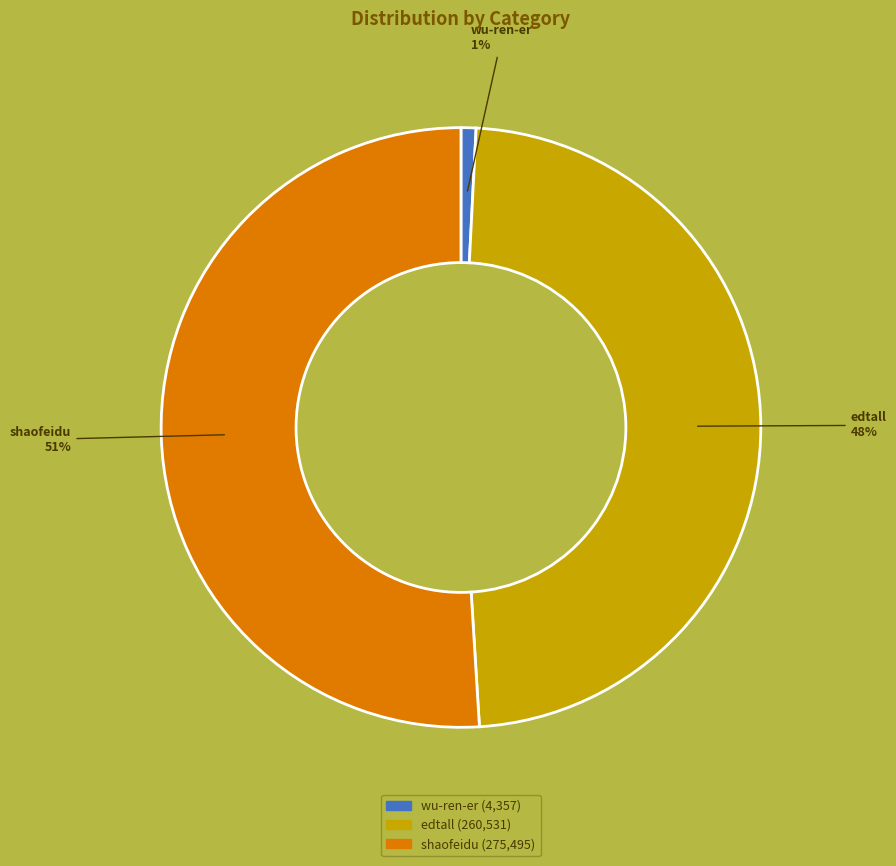

Rank the categories by value from lowest to highest.

wu-ren-er, edtall, shaofeidu